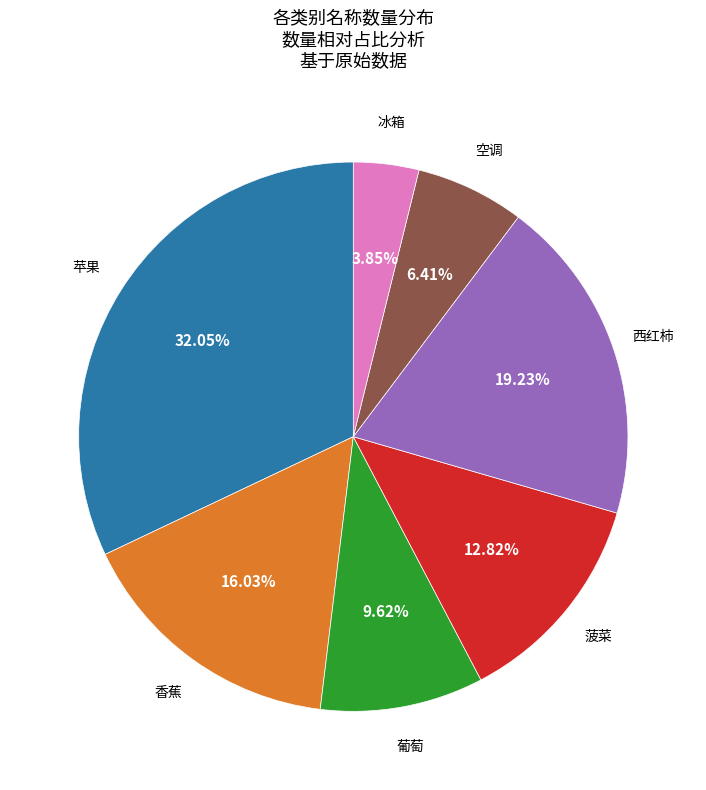

Is there a majority slice in this chart?

No